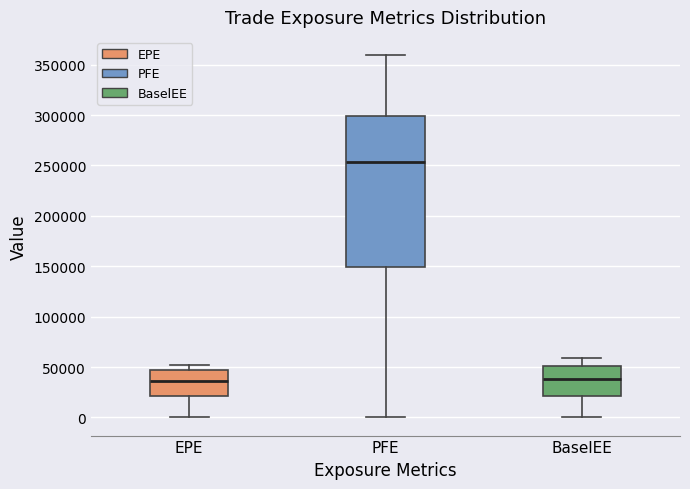

Which box has the highest median line?

PFE